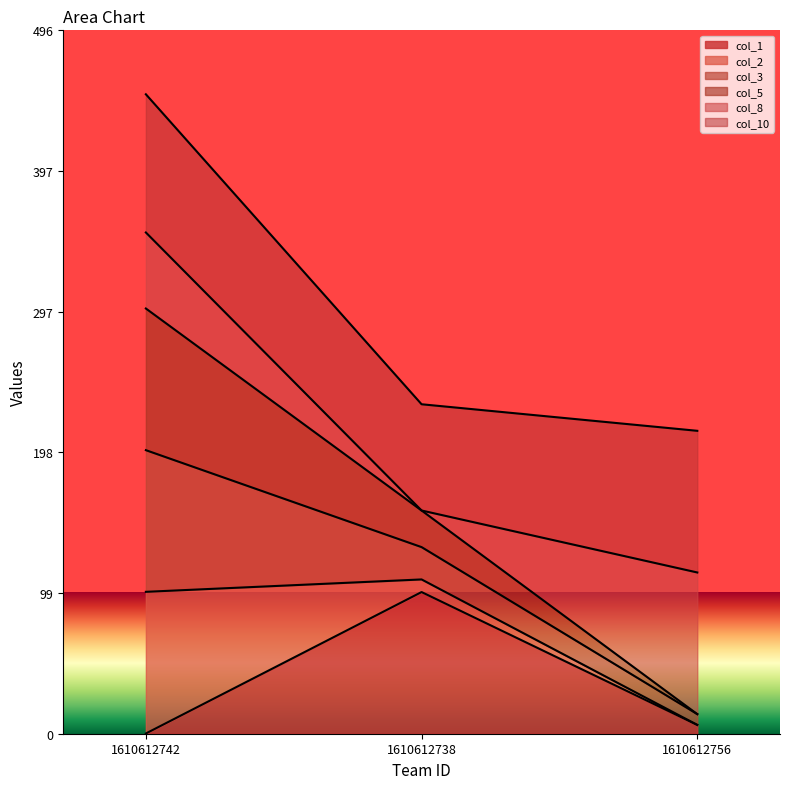

Reading left to right, transcribe the values for col_1.

0.2	100.0	6.2